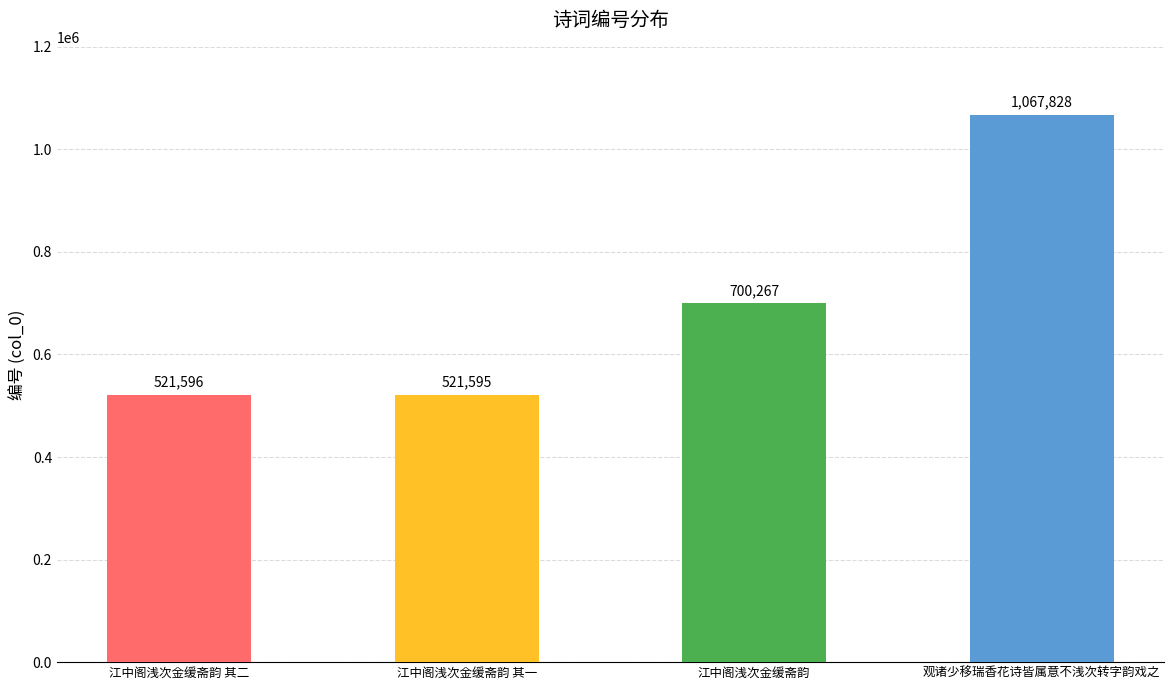

List the labels in order of value, smallest first.

江中阁浅次金缓斋韵 其一, 江中阁浅次金缓斋韵 其二, 江中阁浅次金缓斋韵, 观诸少移瑞香花诗皆属意不浅次转字韵戏之